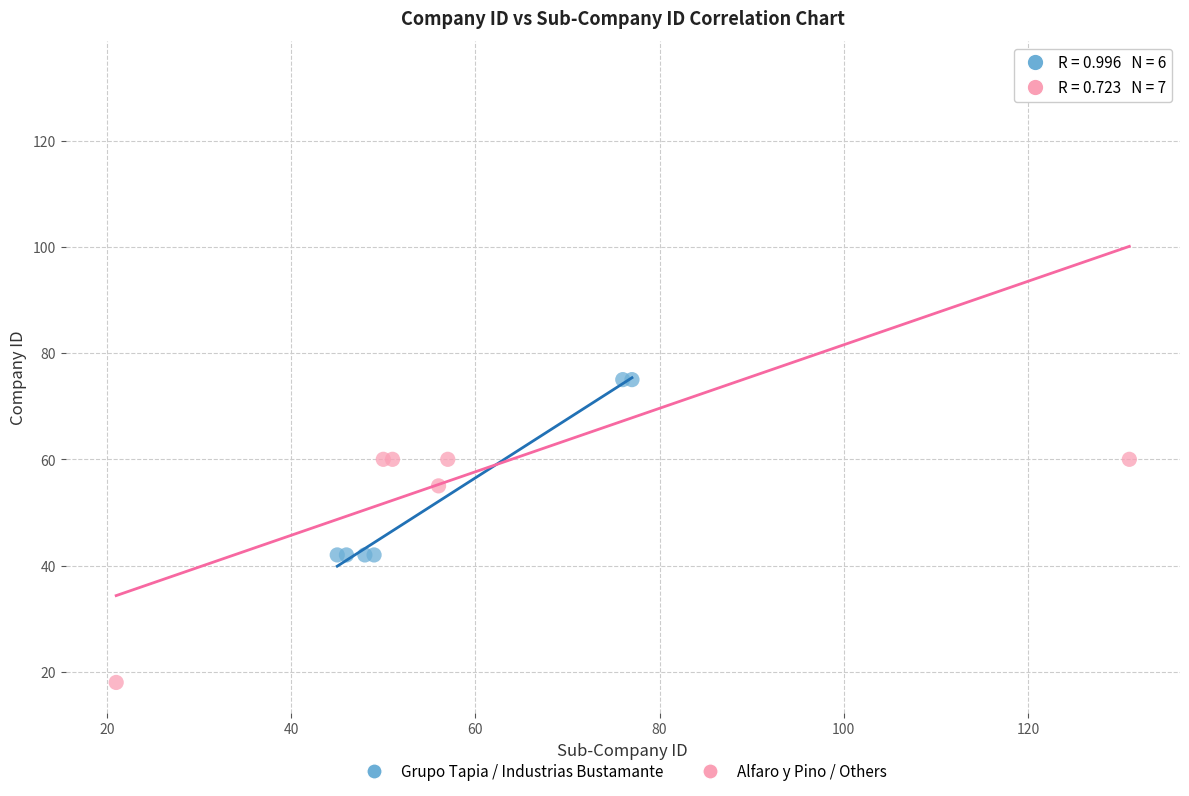

Which series has the largest Y range (max minus min)?

Alfaro y Pino / Others